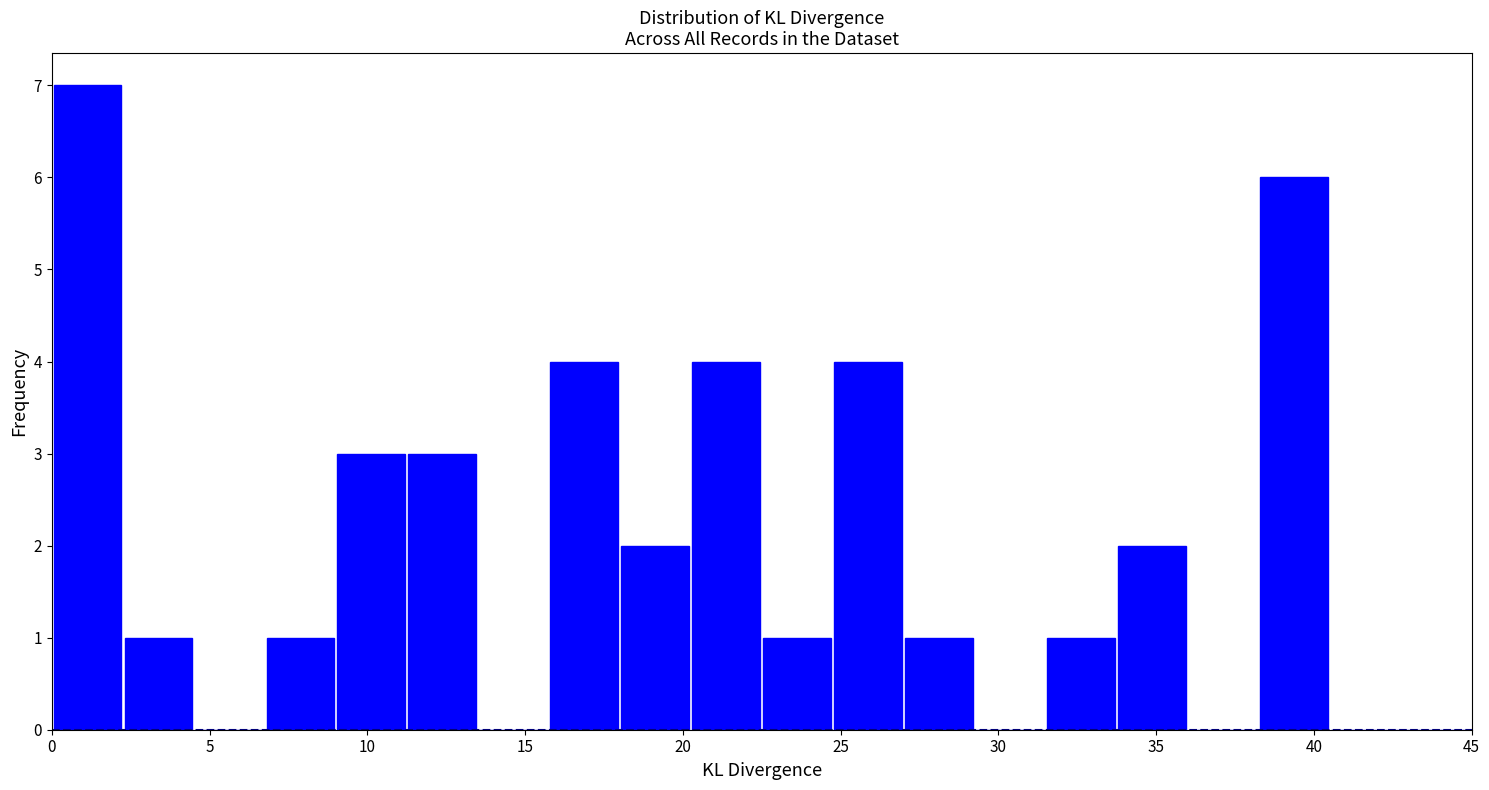

Reading left to right, transcribe this chart: for each bar, give the range it covers on the x-axis and its height. Neither the bar edges nor the heights are printed on the chart, so give them approximately, as read against the axes.

0.00 to 2.25: 7
2.25 to 4.50: 1
4.50 to 6.75: 0
6.75 to 9.00: 1
9.00 to 11.25: 3
11.25 to 13.50: 3
13.50 to 15.75: 0
15.75 to 18.00: 4
18.00 to 20.25: 2
20.25 to 22.50: 4
22.50 to 24.75: 1
24.75 to 27.00: 4
27.00 to 29.25: 1
29.25 to 31.50: 0
31.50 to 33.75: 1
33.75 to 36.00: 2
36.00 to 38.25: 0
38.25 to 40.50: 6
40.50 to 42.75: 0
42.75 to 45.00: 0